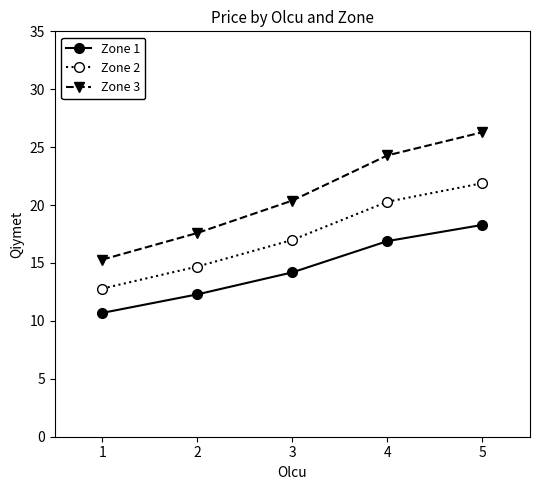

The value of Zone 3 at 4 is 33.7. True or false?

False